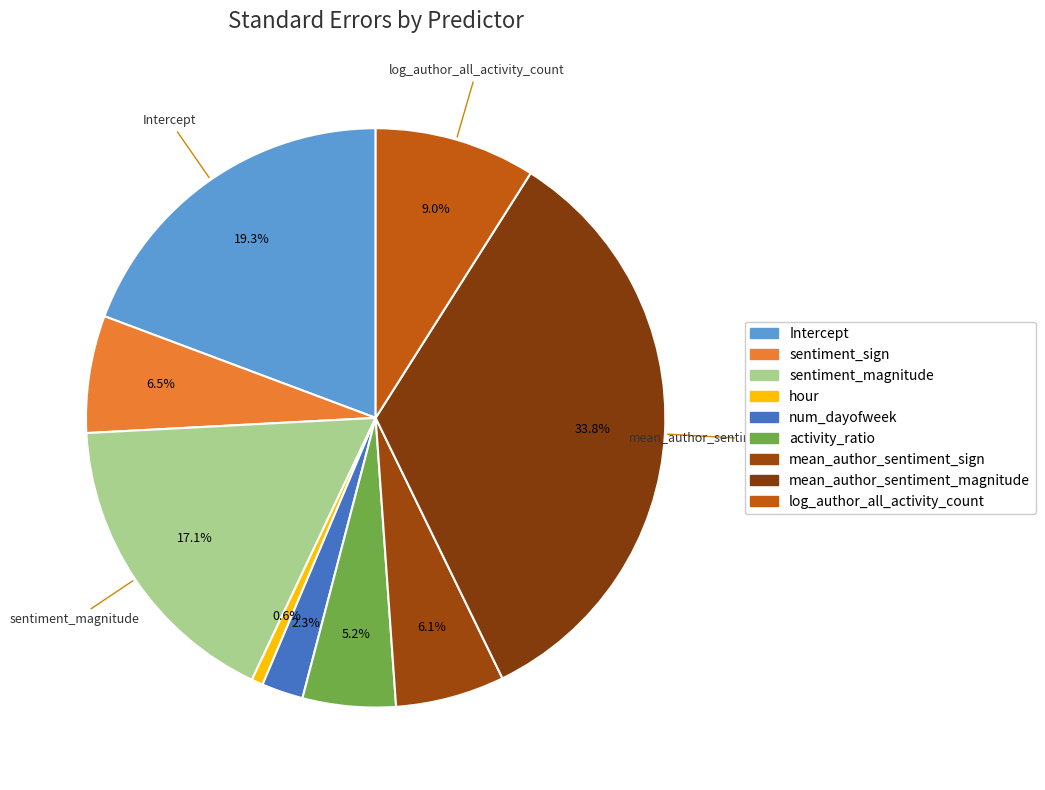

To the nearest percent, what is the difference between the largest and smallest slice percentages?

33%